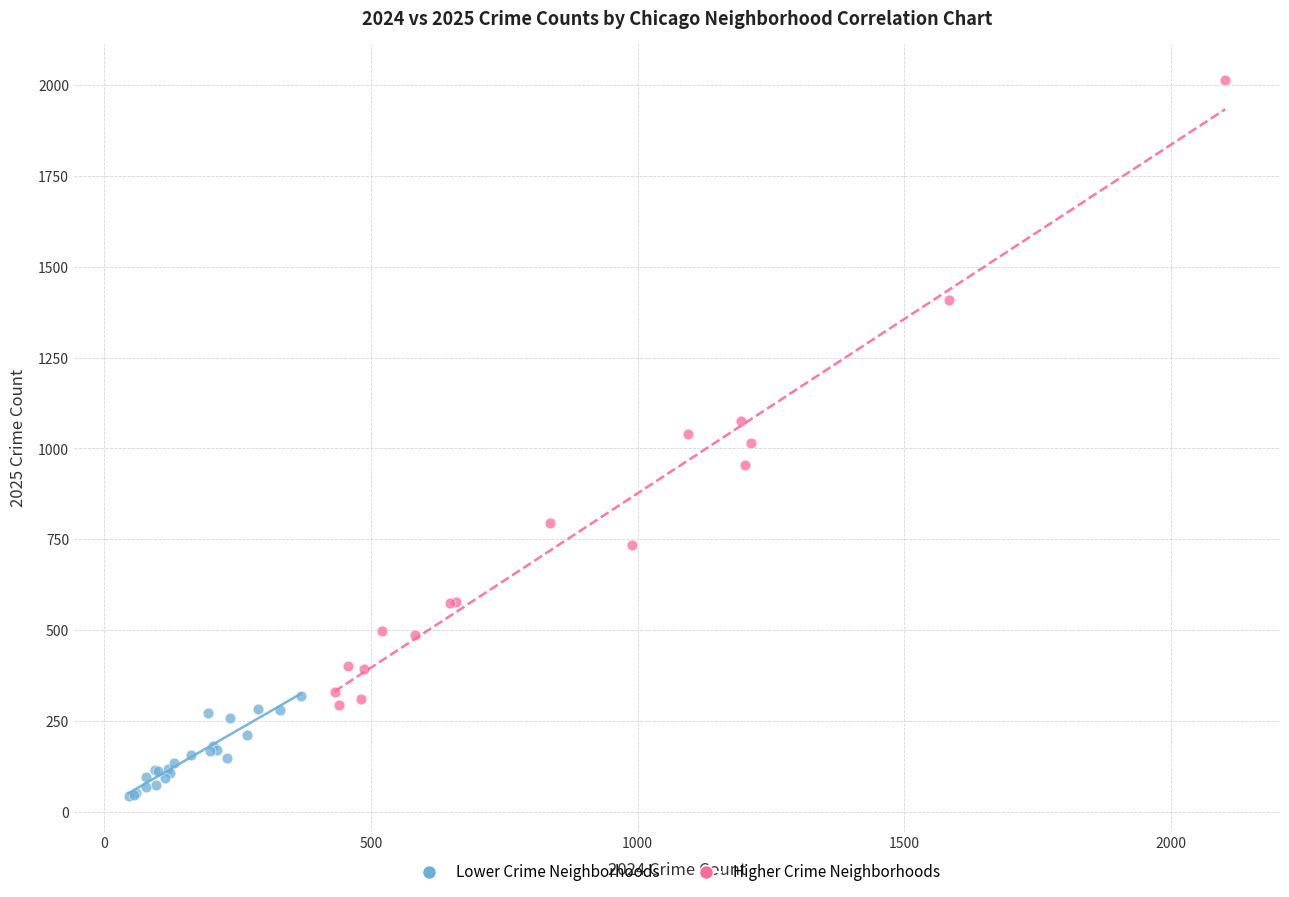

Which series reaches the maximum Y coordinate?

Higher Crime Neighborhoods